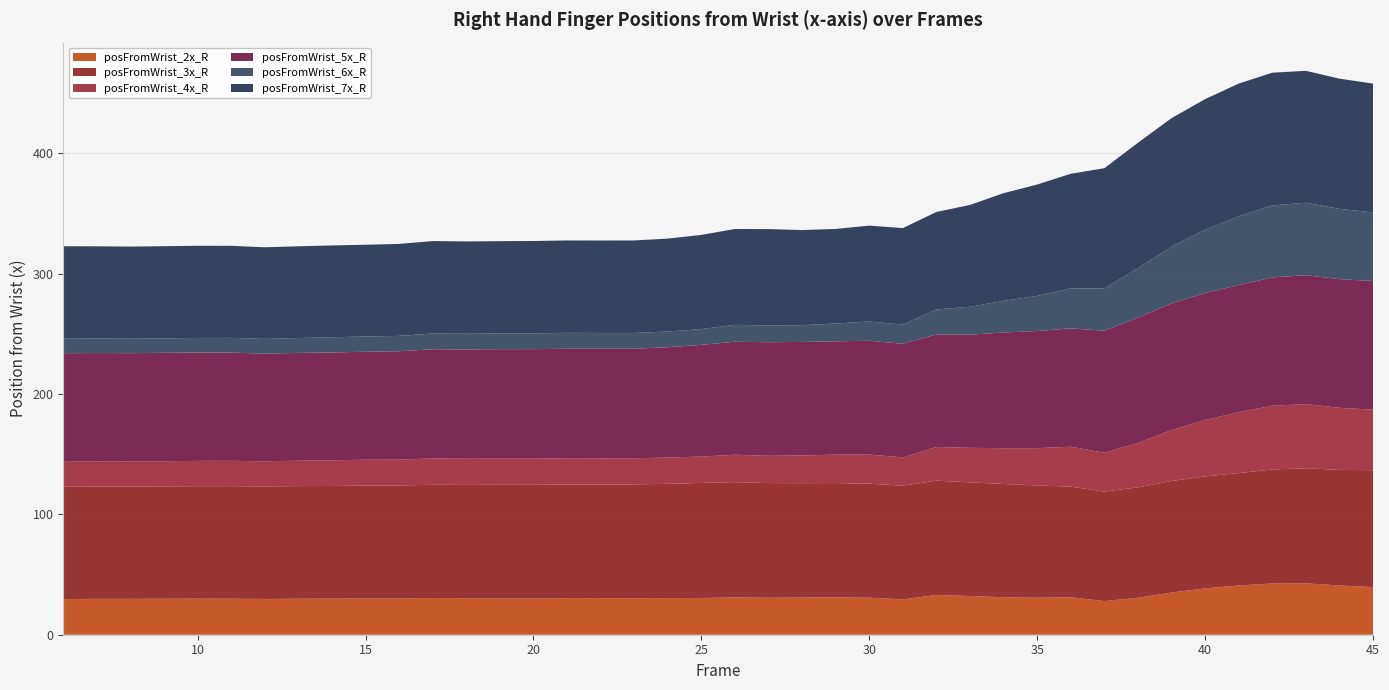

Reading left to right, list all the values displayed in this chart.

posFromWrist_2x_R: 29.6	29.8	29.8	29.9	30.0	29.9	29.7	29.9	30.0	30.2	30.2	30.5	30.3	30.3	30.2	30.3	30.3	30.3	30.4	30.5	31.0	30.7	30.9	31.1	30.8	29.4	33.0	32.2	31.2	30.8	31.1	28.0	30.7	35.1	38.5	40.9	42.5	42.6	40.9	39.6
posFromWrist_3x_R: 93.4	93.2	93.2	93.4	93.4	93.5	93.5	93.6	93.6	93.6	93.8	94.1	94.2	94.3	94.4	94.5	94.5	94.6	95.0	95.6	95.7	95.3	95.0	94.9	94.7	94.5	94.9	94.4	94.1	93.3	91.9	90.9	91.8	92.7	93.0	93.4	94.8	95.7	96.0	97.1
posFromWrist_4x_R: 20.7	20.9	20.9	20.9	21.0	21.1	20.9	21.1	21.3	21.5	21.5	21.9	21.8	21.7	21.7	21.8	21.8	21.7	21.8	21.9	22.7	22.7	23.0	23.6	24.2	23.5	28.0	28.7	29.7	31.0	33.2	32.3	36.9	42.3	46.9	50.5	52.9	53.3	51.6	50.3
posFromWrist_5x_R: 90.2	90.0	90.0	90.0	90.0	89.9	89.5	89.5	89.6	89.7	90.0	90.7	90.8	90.9	91.0	91.0	91.0	91.0	91.6	92.8	93.9	94.4	94.3	94.1	94.5	94.4	93.4	94.0	96.1	97.3	98.3	101.4	104.1	105.3	105.4	105.6	106.6	107.1	106.9	106.9
posFromWrist_6x_R: 12.0	12.1	12.0	12.0	12.1	12.3	12.2	12.4	12.6	12.7	12.7	13.1	13.0	13.1	13.1	13.2	13.1	13.1	13.1	13.1	14.0	13.9	13.9	14.8	16.0	16.0	20.8	23.2	26.3	29.2	33.2	35.1	41.1	47.1	52.7	57.1	59.8	60.2	58.4	57.0
posFromWrist_7x_R: 76.8	76.6	76.5	76.7	76.6	76.5	76.1	76.2	76.3	76.2	76.4	76.8	76.7	76.7	76.8	76.7	76.8	76.9	77.2	78.2	79.7	80.1	79.0	78.6	79.7	80.1	81.0	84.6	89.5	92.5	95.2	99.9	104.2	106.8	108.5	110.3	110.3	109.6	108.2	107.0